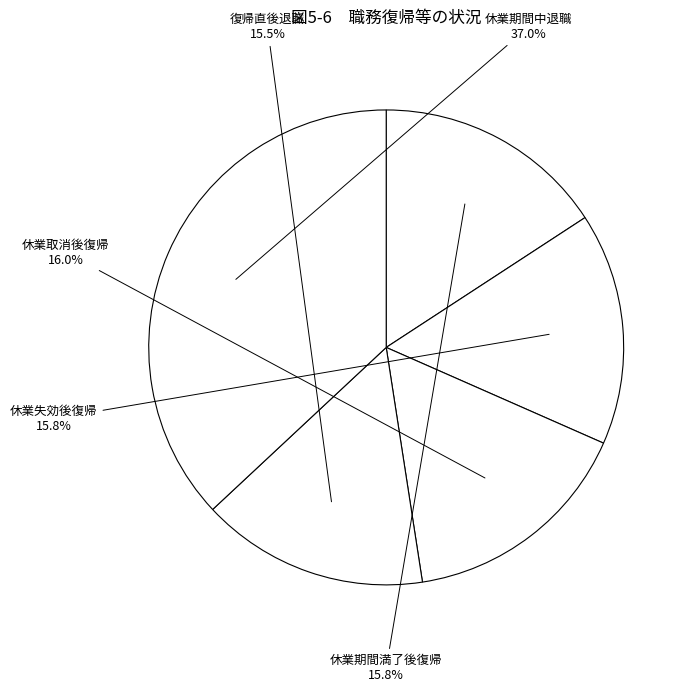

How many slices are in this pie chart?

5